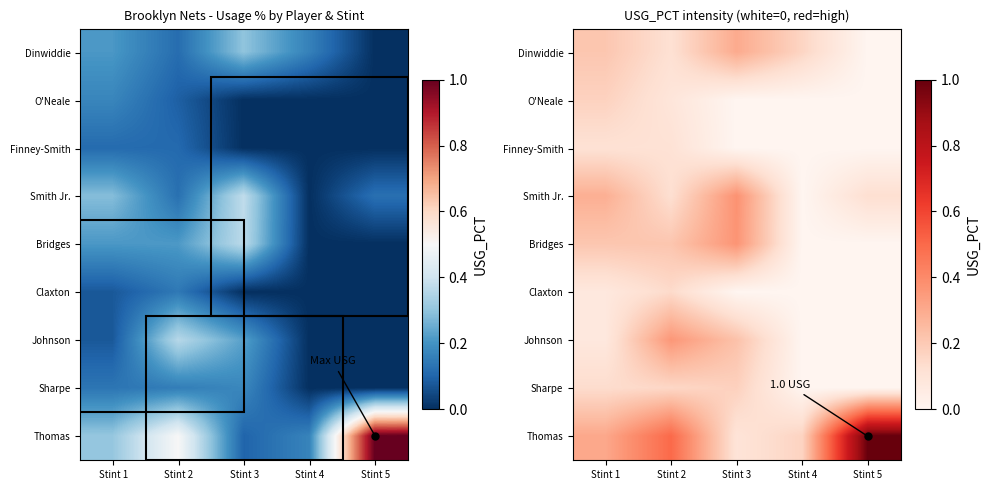

Is the value of Johnson at Stint 1 greater than the value of Thomas at Stint 5?

No